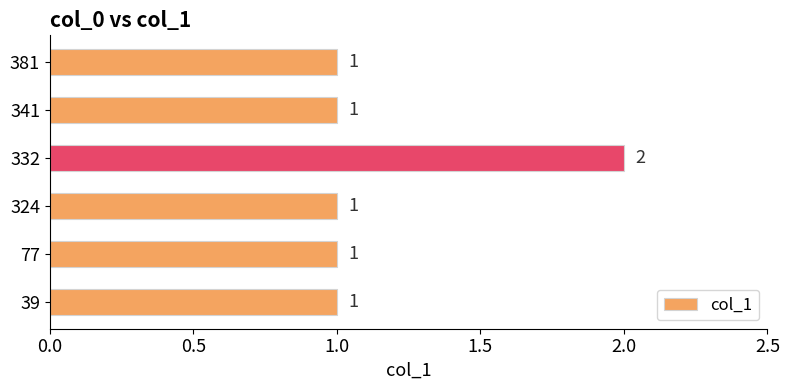

Reading bottom to top, list all the values displayed in this chart.

39=1	77=1	324=1	332=2	341=1	381=1